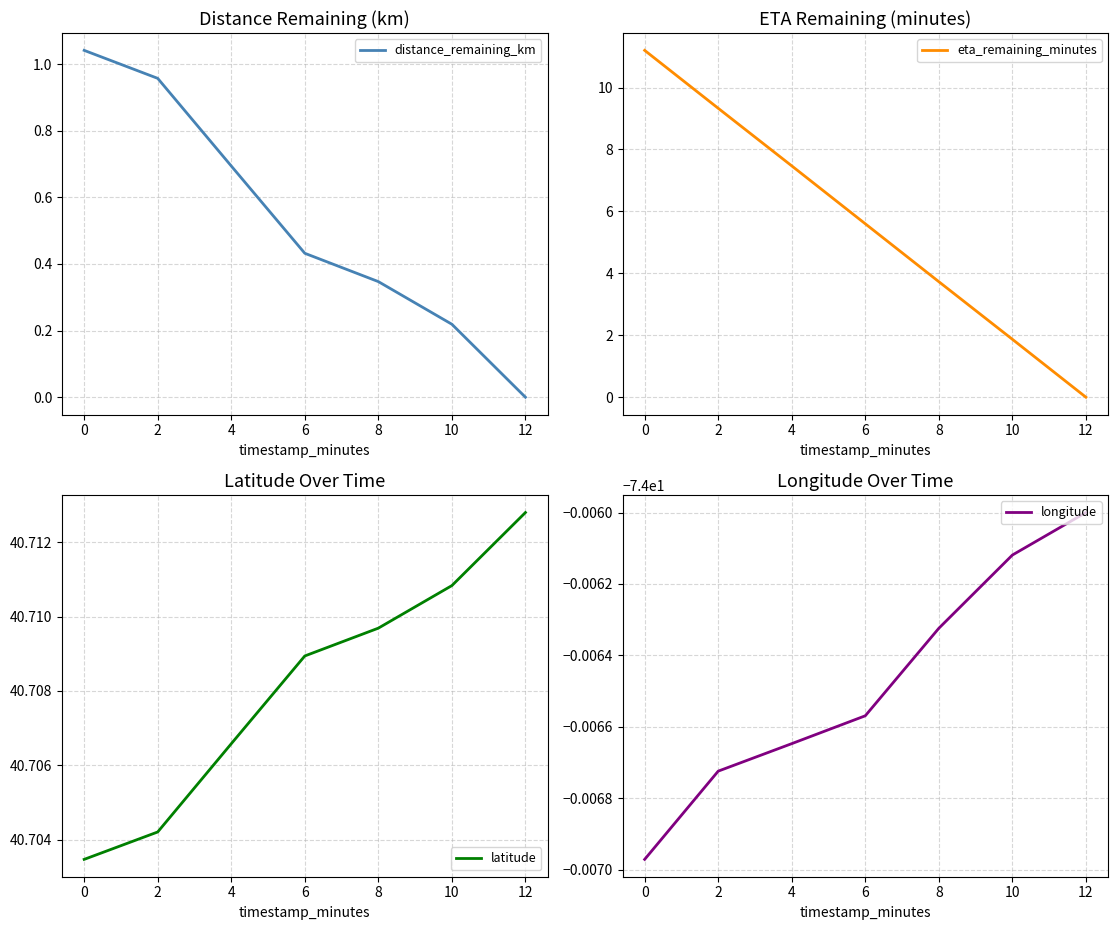

True or false: latitude and longitude cross at least once.

False